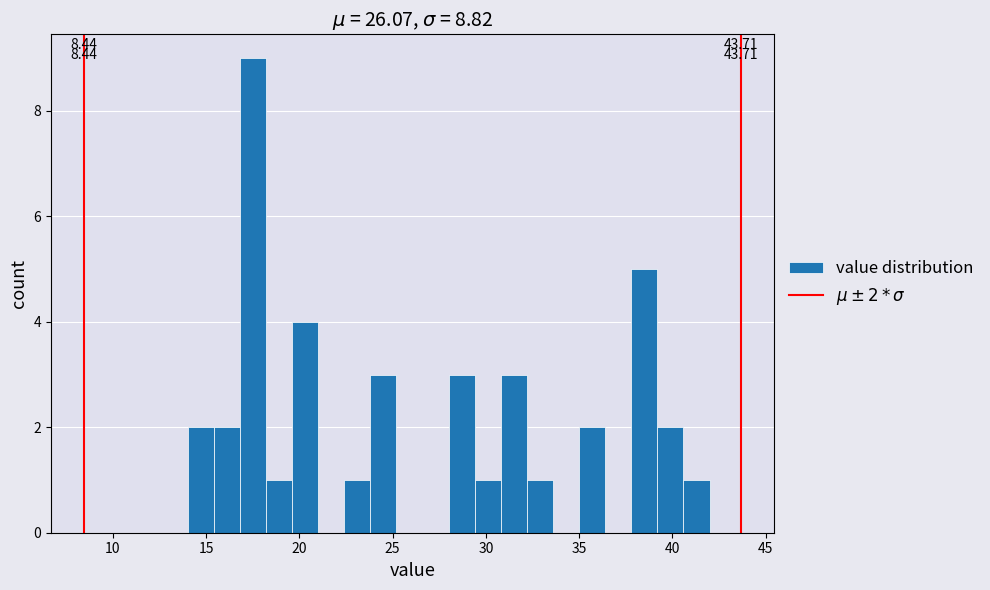

Around what value on the x-axis is the tallest bar? Give the approximate position of its centre, as read against the axis.

17.5